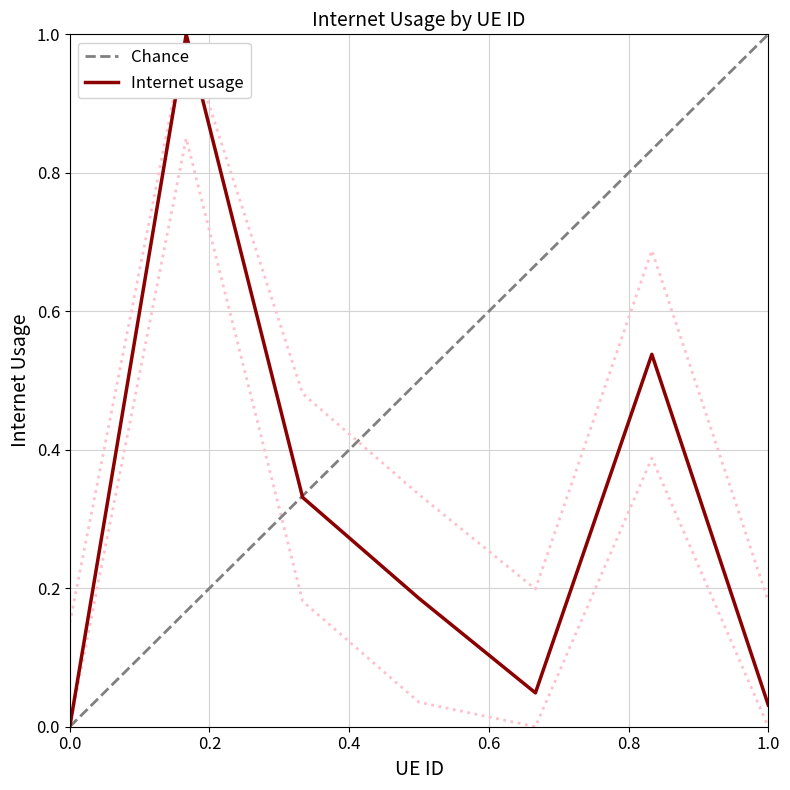

Reading right to left, transcribe all the data shown in this chart.

0.0	0.5	0.0	0.2	0.3	1.0	0.0